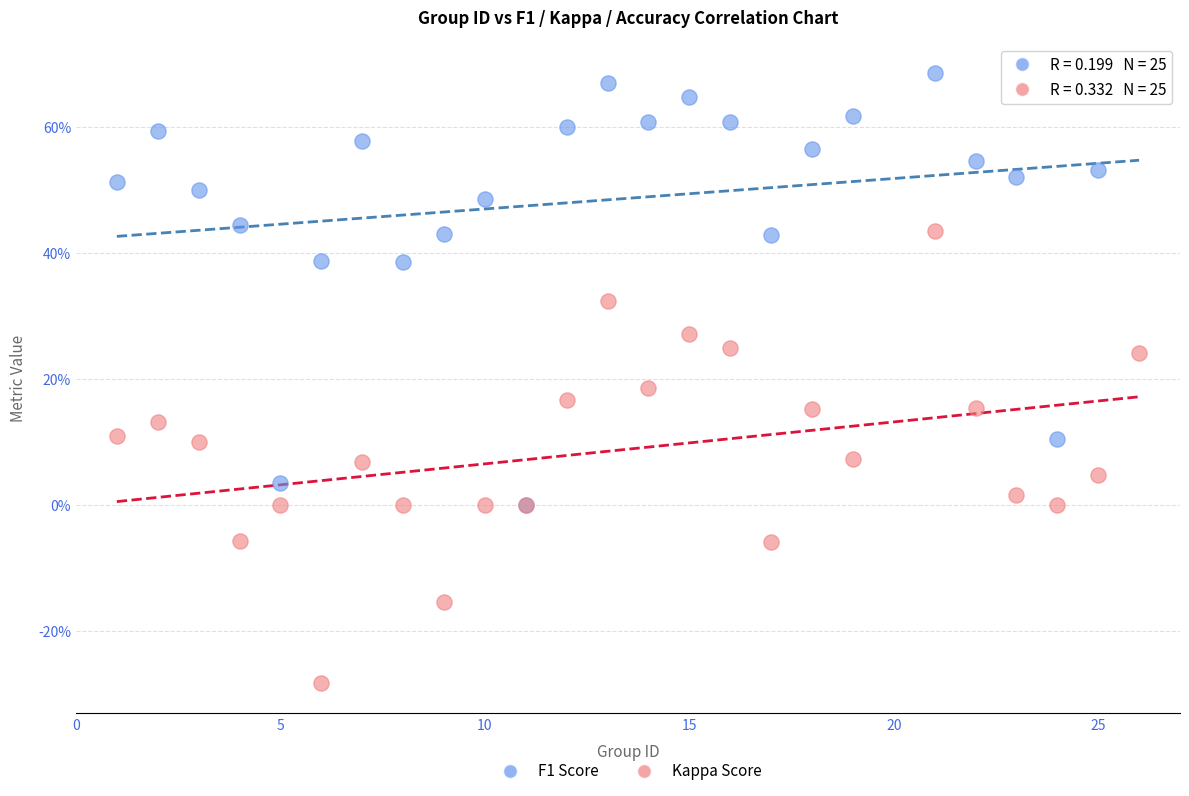

Which series reaches the minimum Y coordinate?

Kappa Score